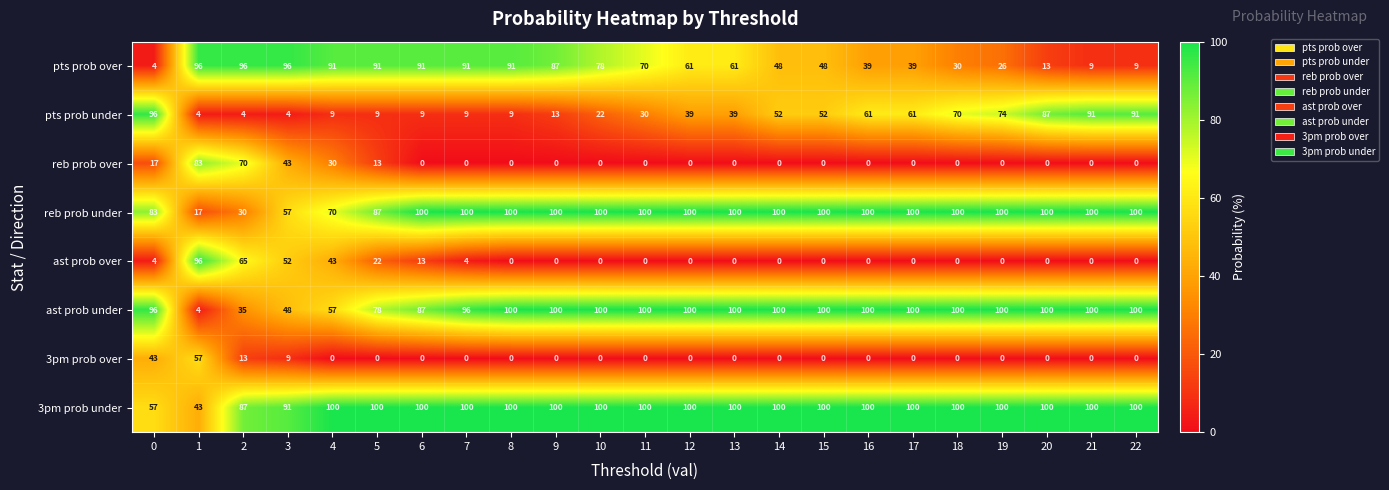

What is the difference between the maximum and second lowest values in the ast prob over series?

96